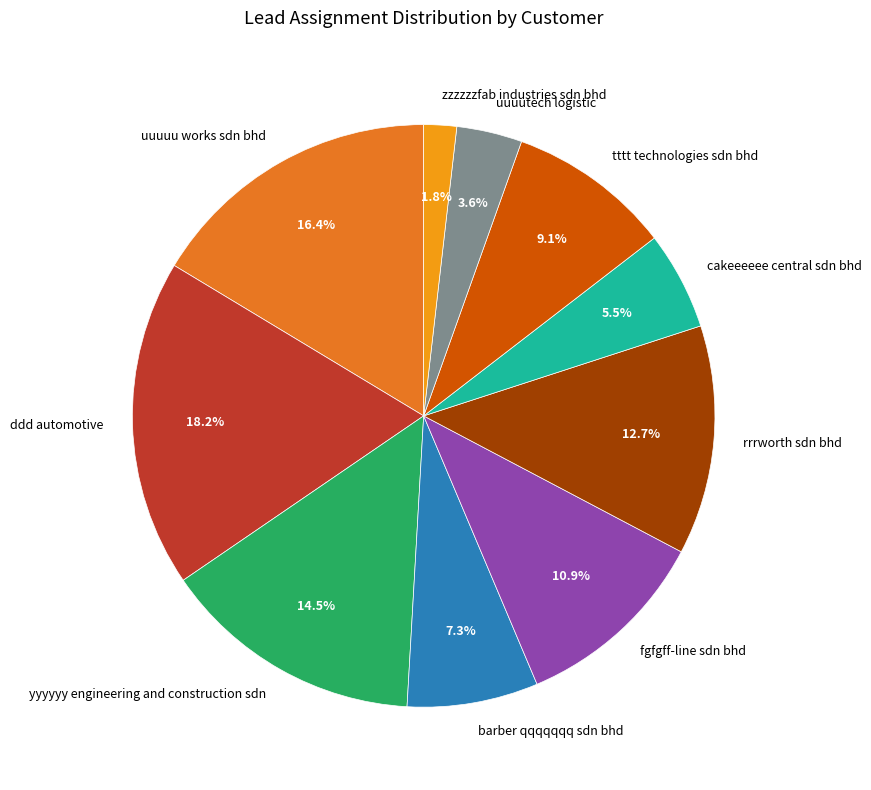

Is the sum of barber qqqqqqq sdn bhd and fgfgff-line sdn bhd greater than half?

No